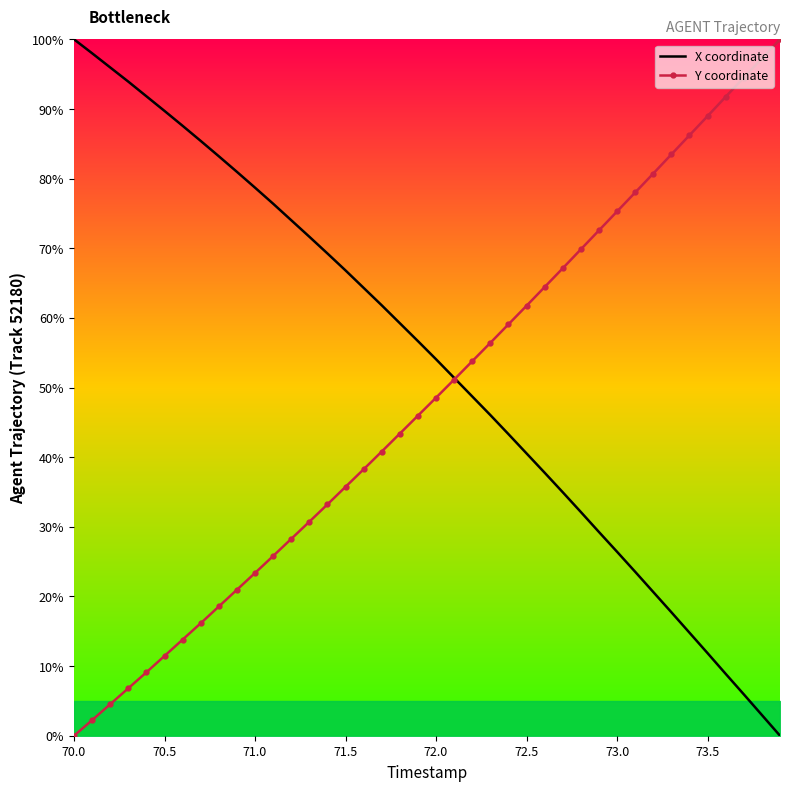

At which label does X coordinate first exceed 56?

70.0